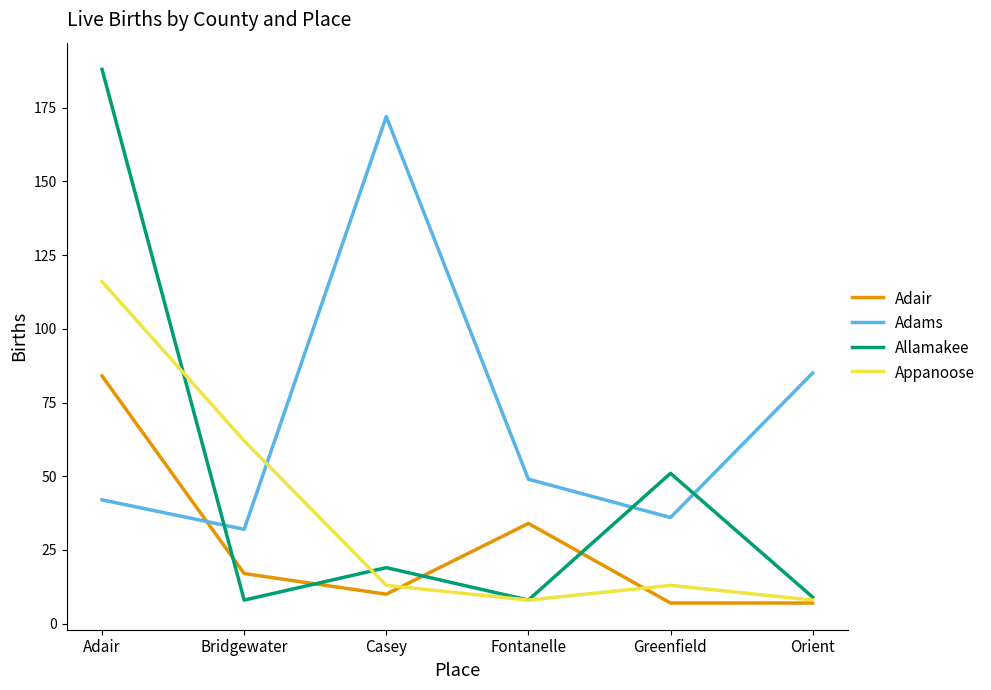

Reading right to left, extract all data points from this chart.

Adair: Orient=7	Greenfield=7	Fontanelle=34	Casey=10	Bridgewater=17	Adair=84
Adams: Orient=85	Greenfield=36	Fontanelle=49	Casey=172	Bridgewater=32	Adair=42
Allamakee: Orient=9	Greenfield=51	Fontanelle=8	Casey=19	Bridgewater=8	Adair=188
Appanoose: Orient=8	Greenfield=13	Fontanelle=8	Casey=13	Bridgewater=62	Adair=116